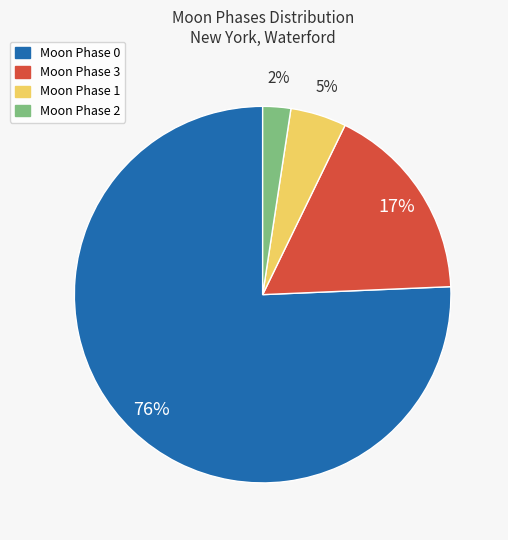

Is it true that Moon Phase 2 is 2% of the pie?

True